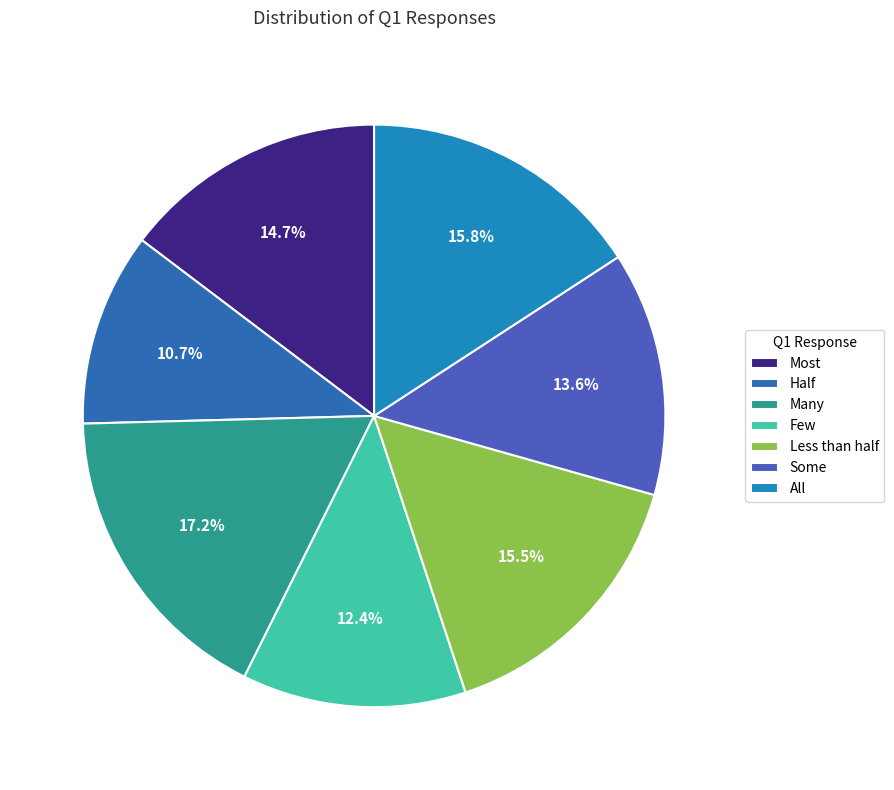

Approximately how many times larger is the value at Less than half compared to Many?

0.9